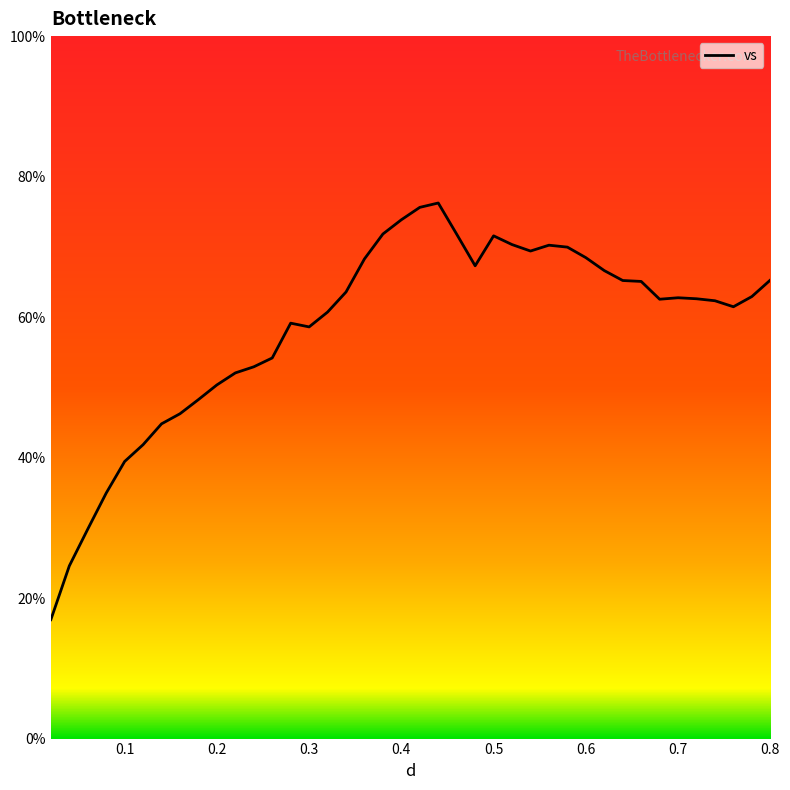

What is the smallest value displayed?

16.9